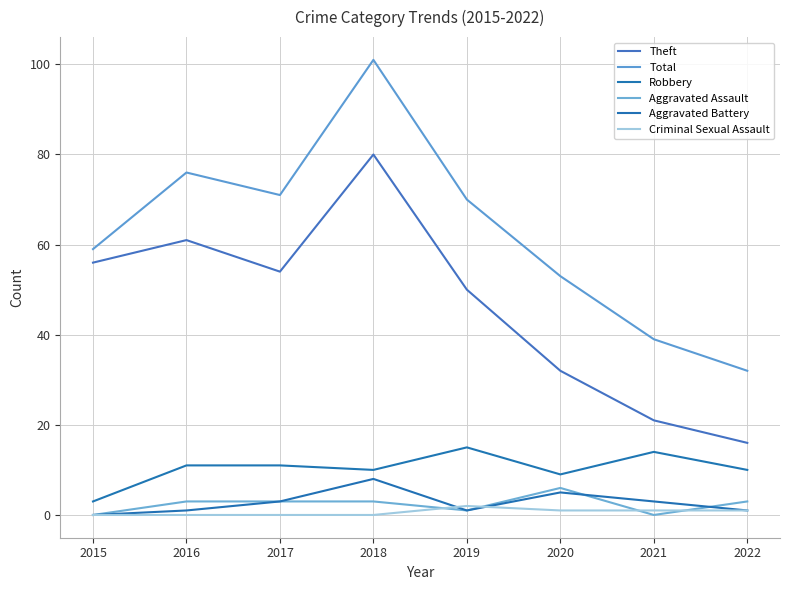

How many lines are shown in the chart?

6